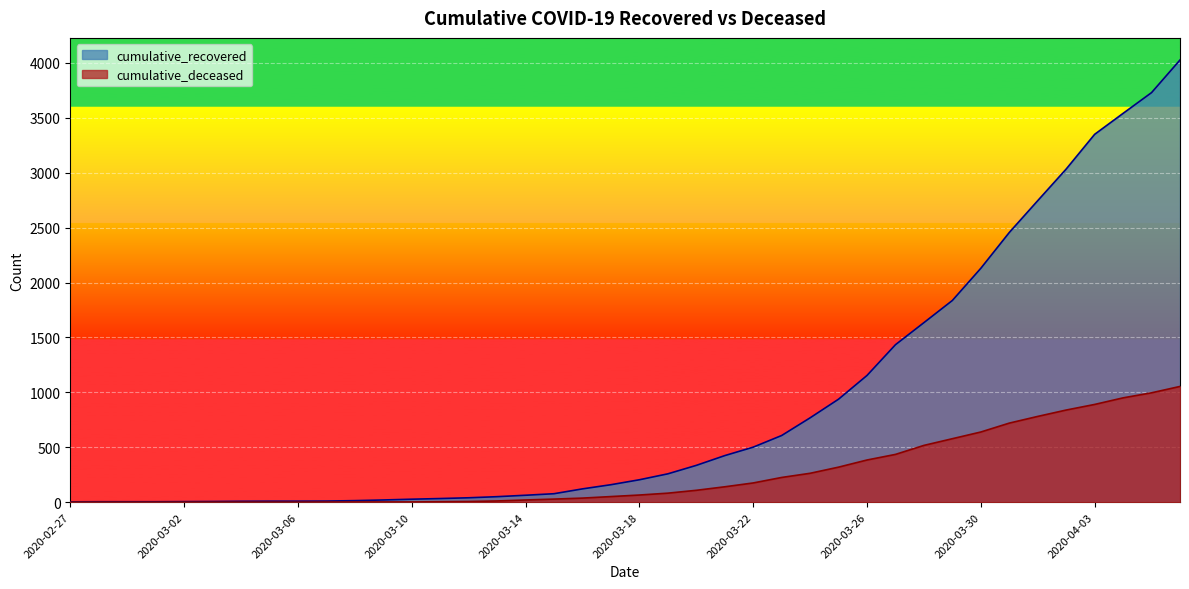

What is the difference between the second highest and second lowest values in the cumulative_recovered series?

3726